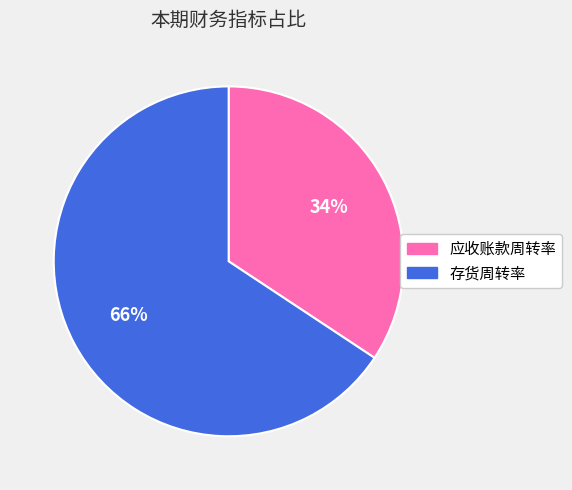

Approximately how many times larger is the value at 应收账款周转率 compared to 存货周转率?

0.5